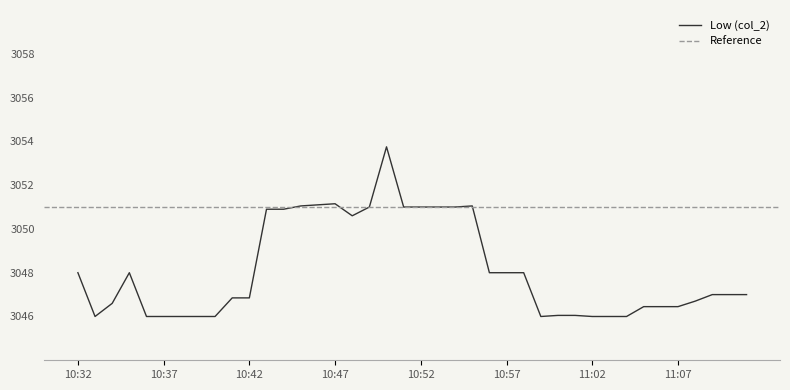

What is the value of the 33rd point from the left?

3046.0